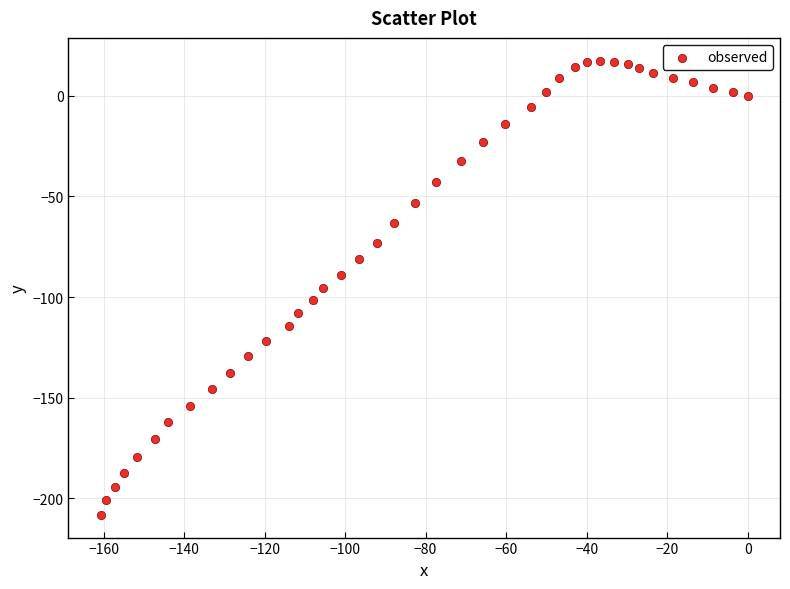

What is the range of Y values (max minus min)?

225.7